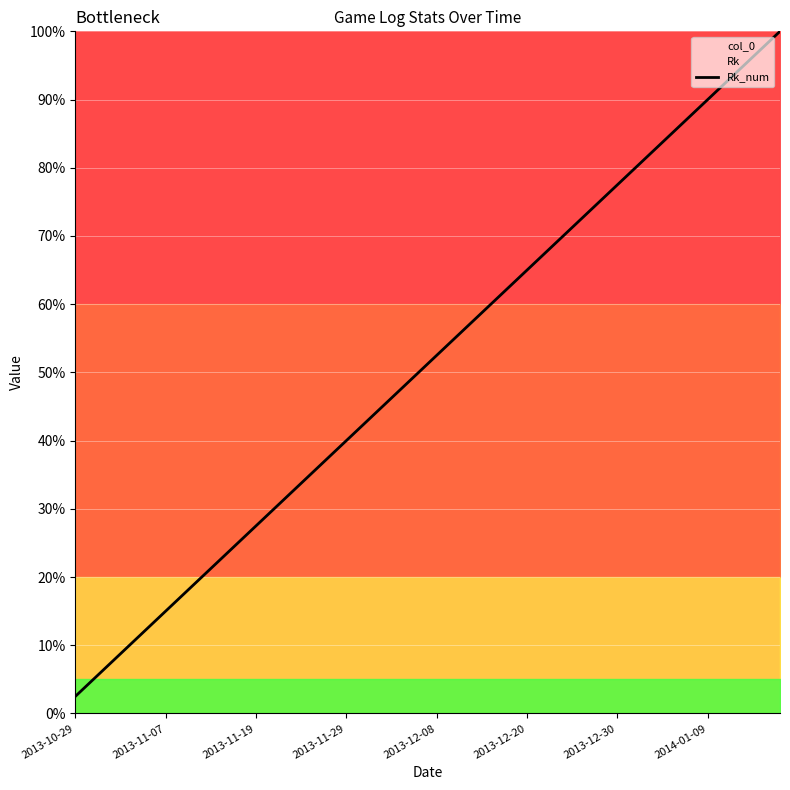

What is the highest value of the Rk_num series?

100.0